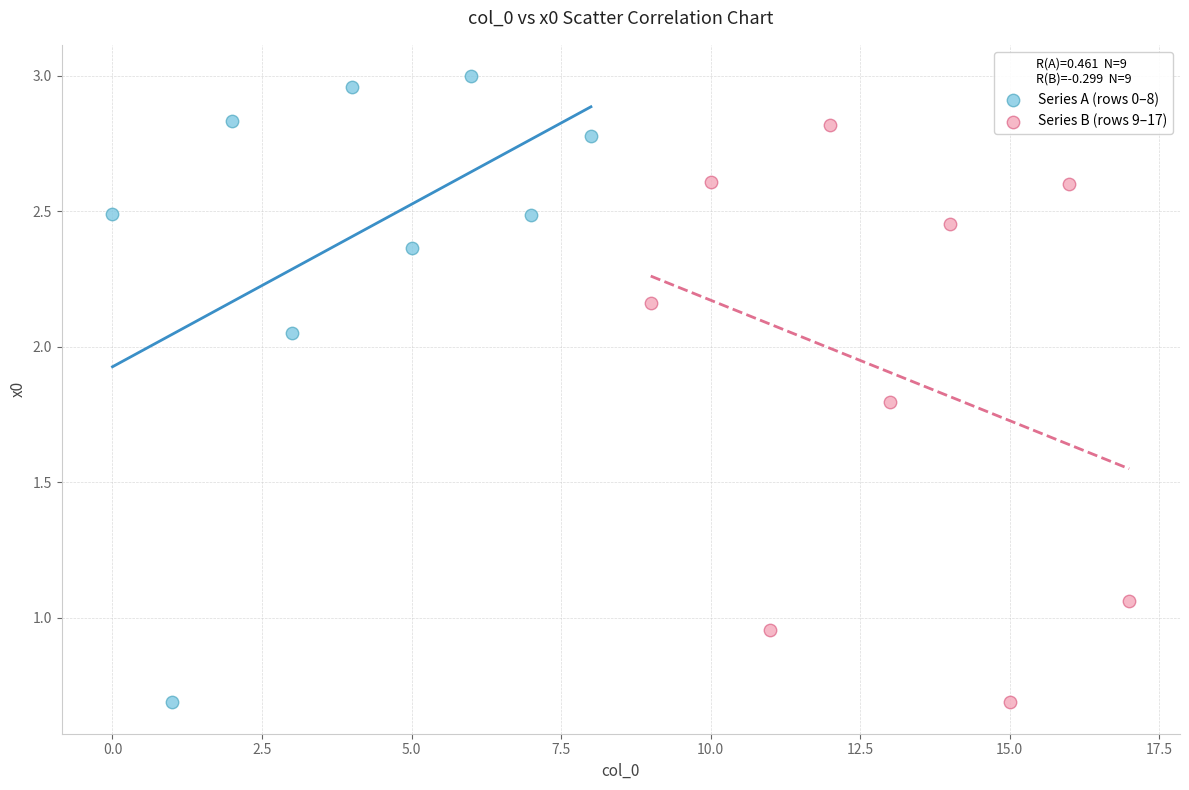

What are all the series names shown in the legend?

Series A (rows 0–8), Series B (rows 9–17)